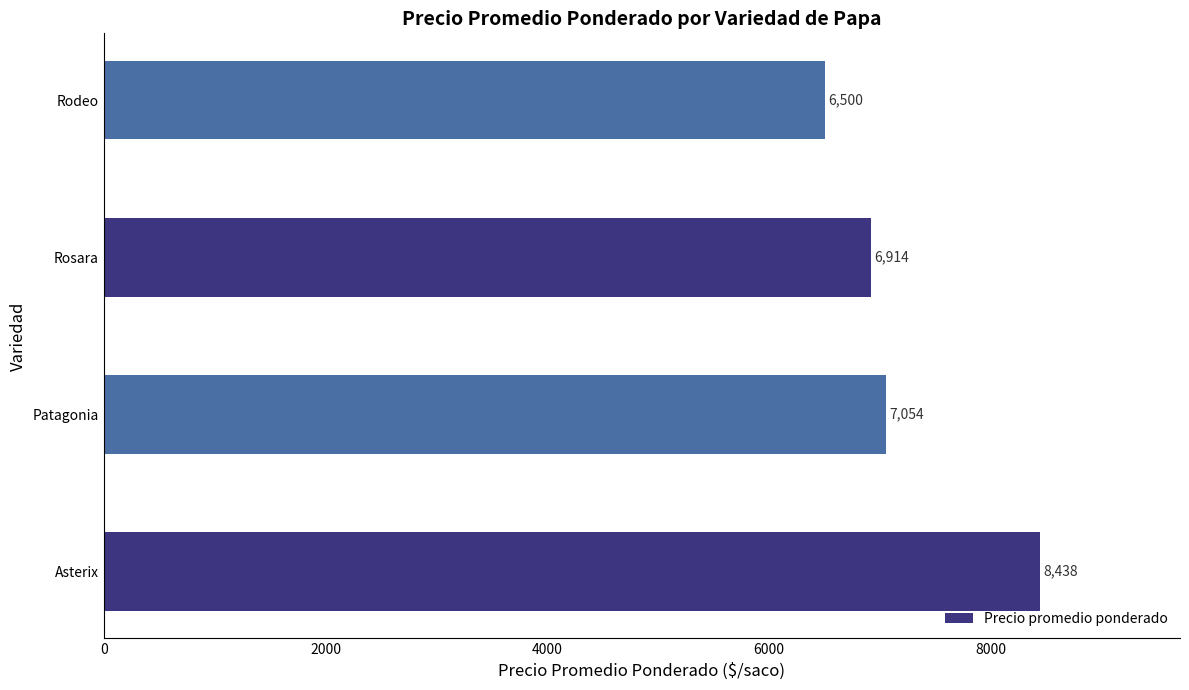

Reading bottom to top, list all the values displayed in this chart.

8438	7054	6914	6500